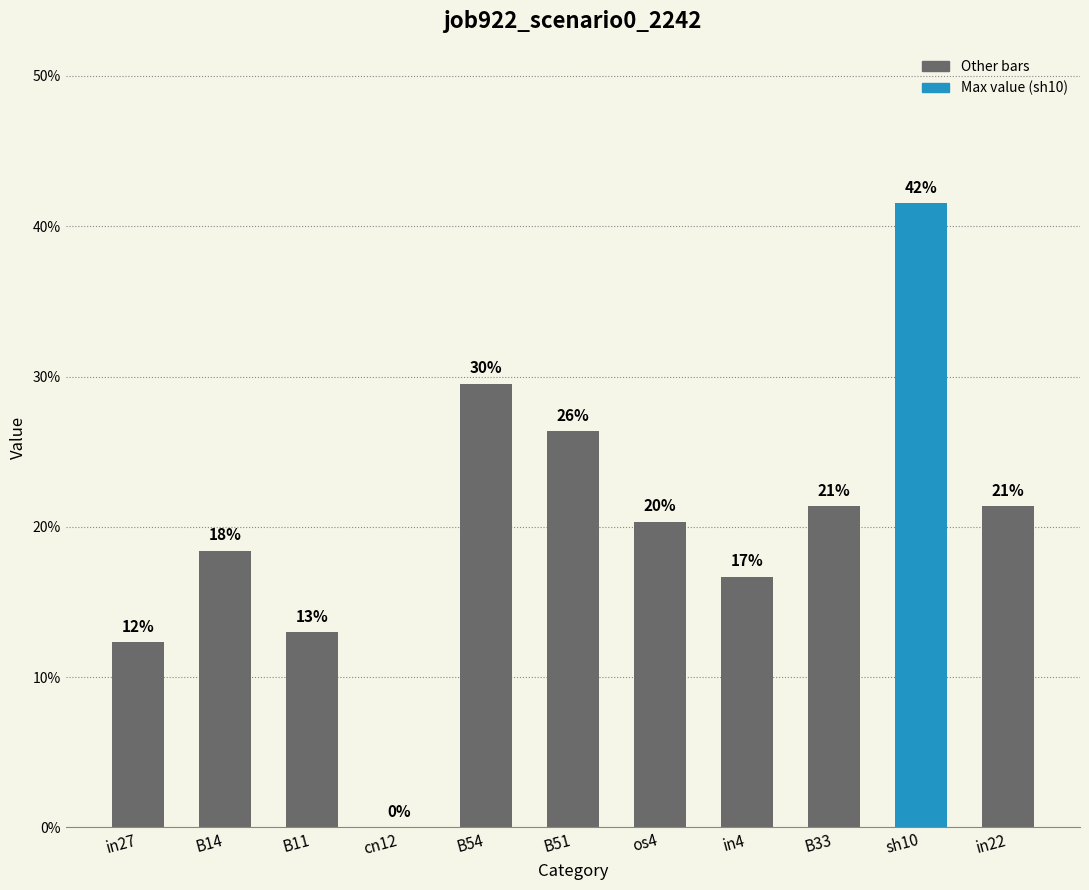

Which category has the lowest value across all series?

cn12